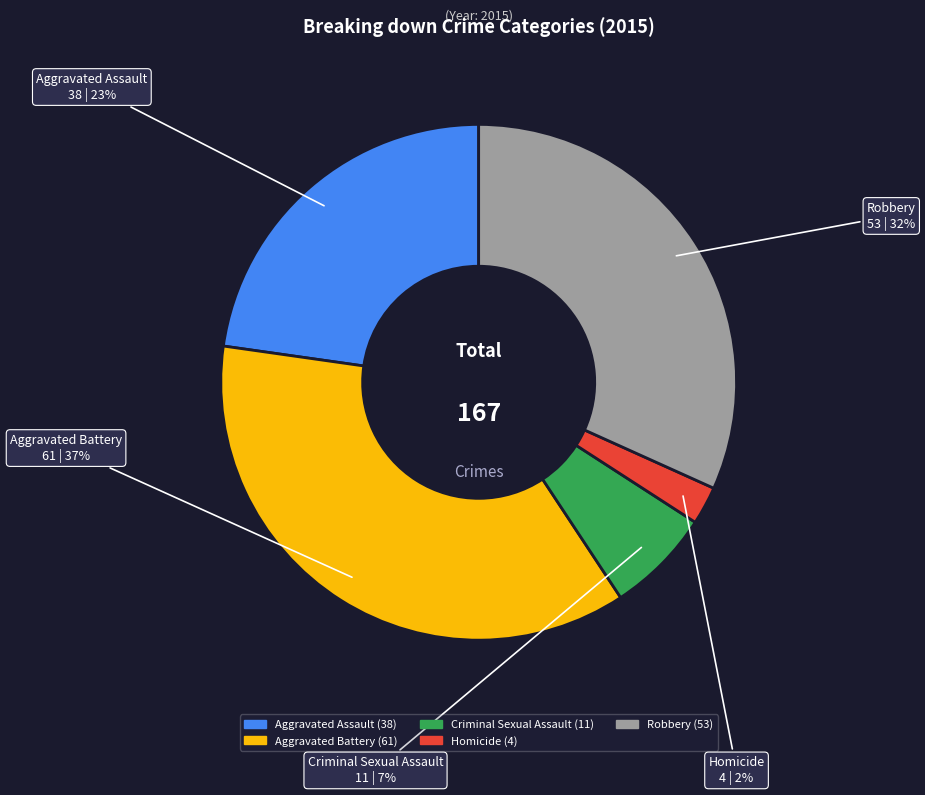

To the nearest percent, what is the difference between the Aggravated Assault and Aggravated Battery slice percentages?

14%